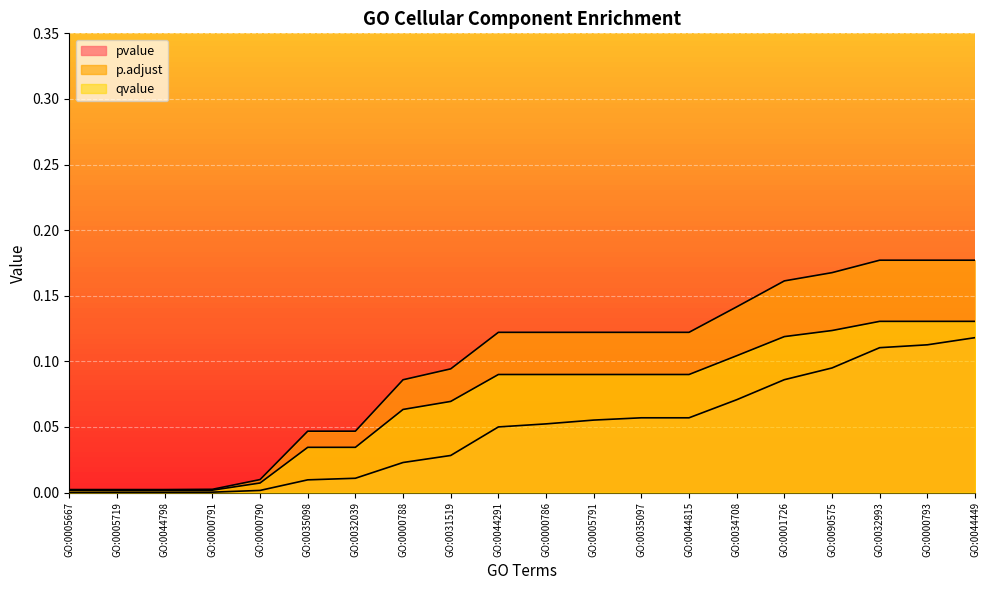

True or false: qvalue has more than 2 interior local peaks.

False